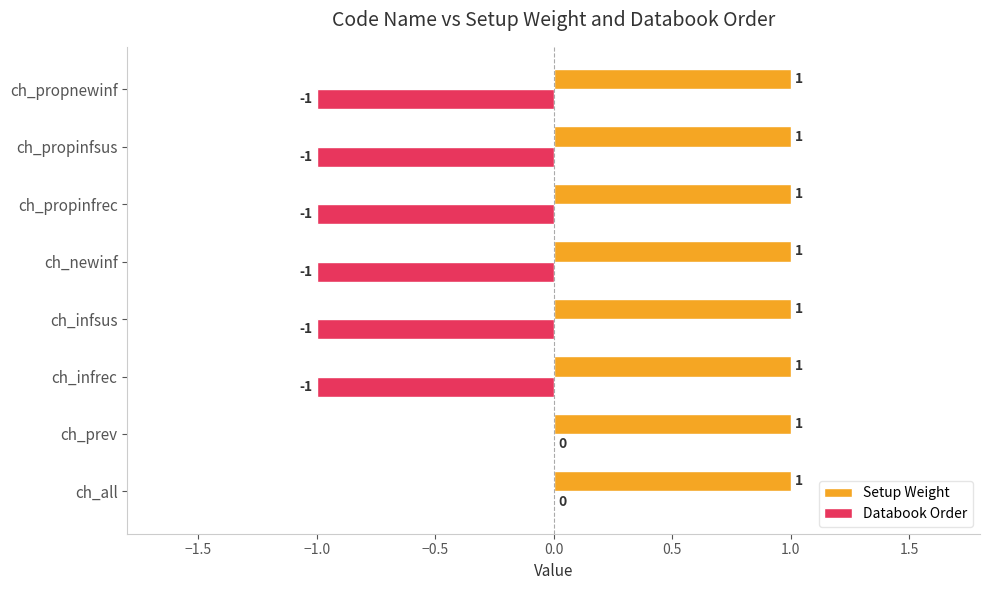

True or false: Setup Weight has a value of 1 at ch_propnewinf.

True